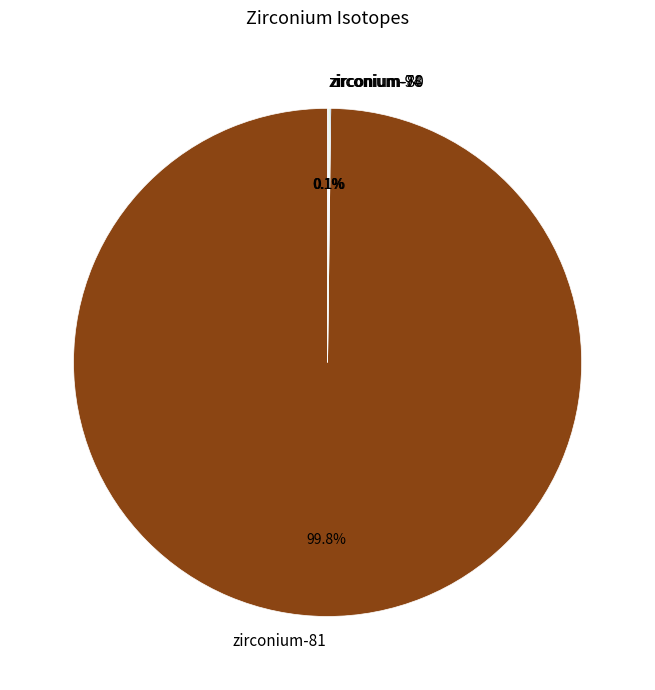

Is zirconium-81 the majority of the pie?

Yes